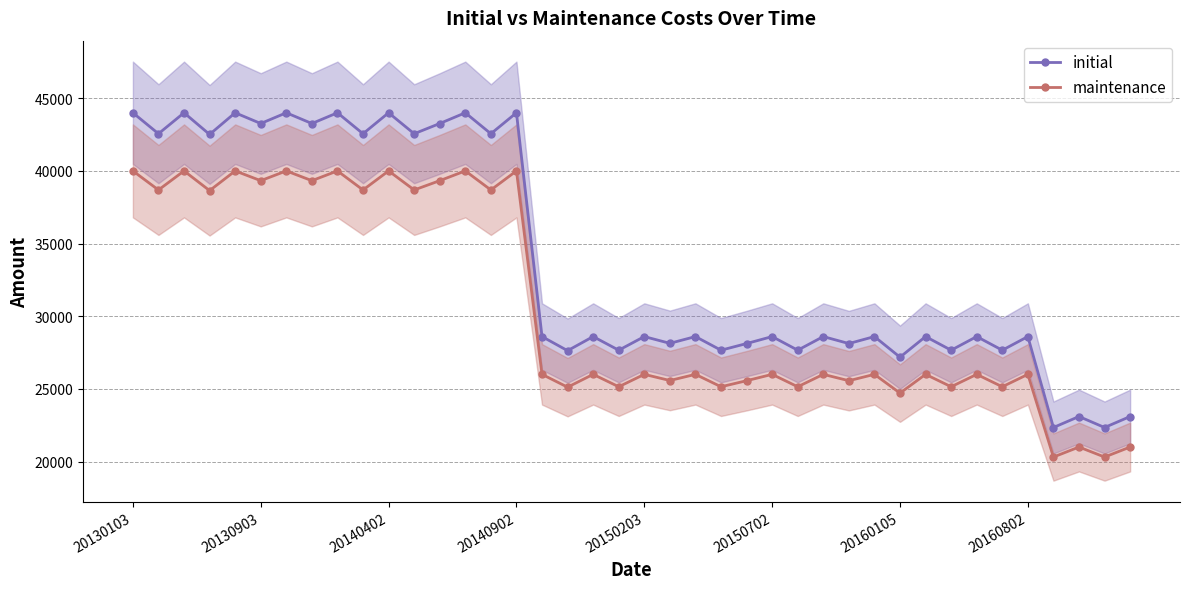

What is the difference between the maintenance values at 13 and 28?

14437